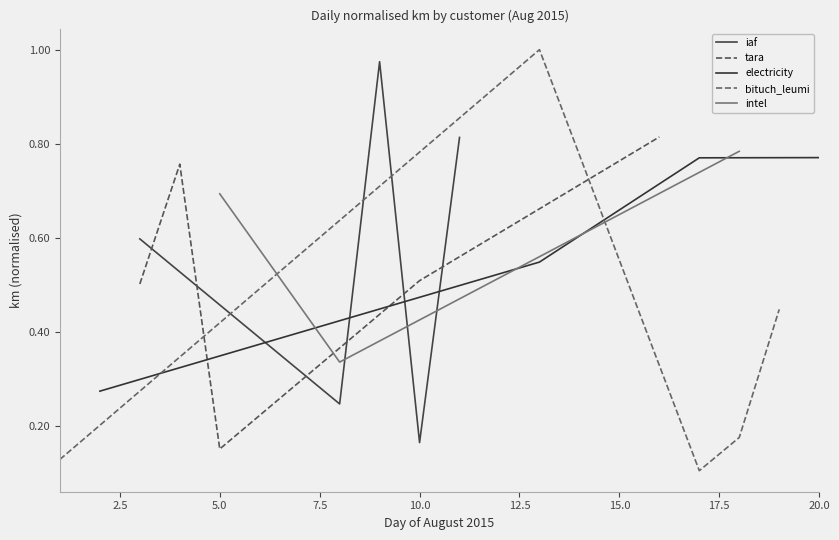

What is the highest value of the bituch_leumi series?

1.0